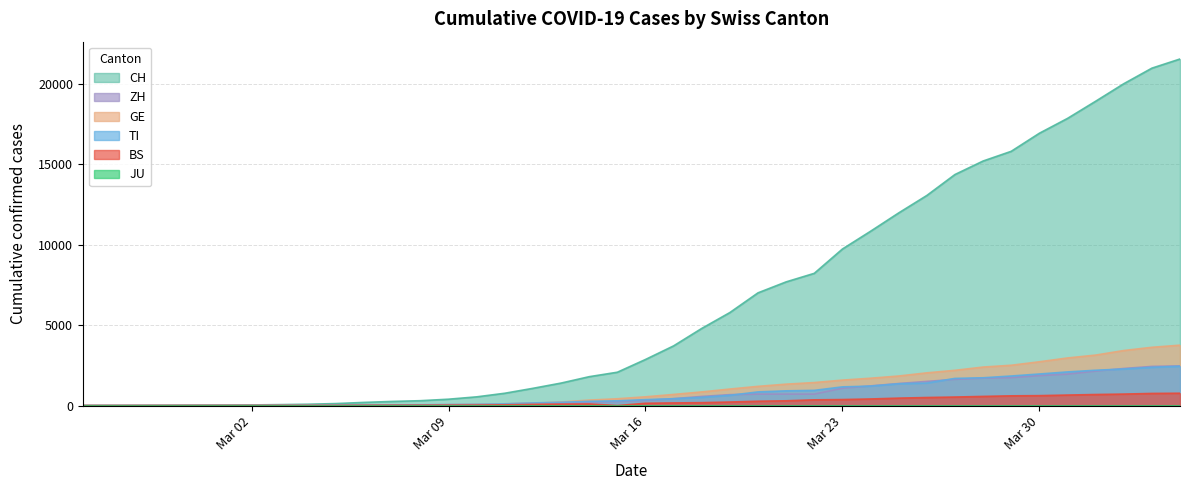

Which series has the widest spread of values?

CH